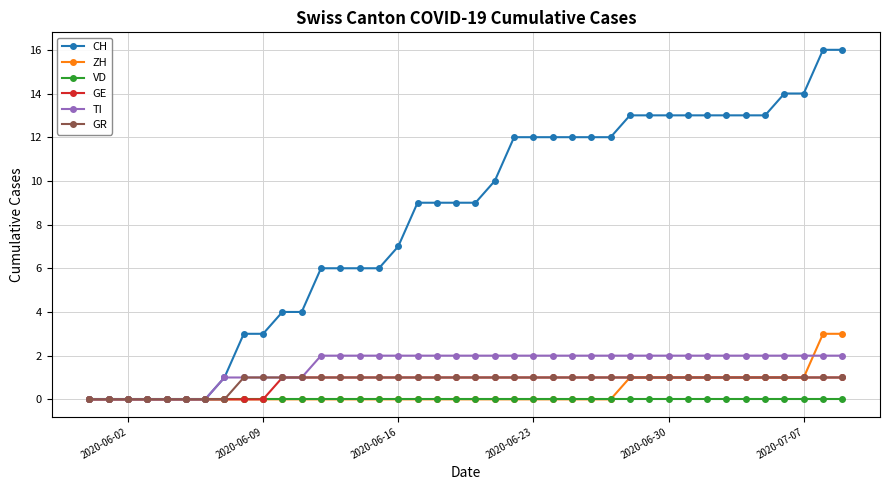

At how many categories does at least one series exceed 11?

18